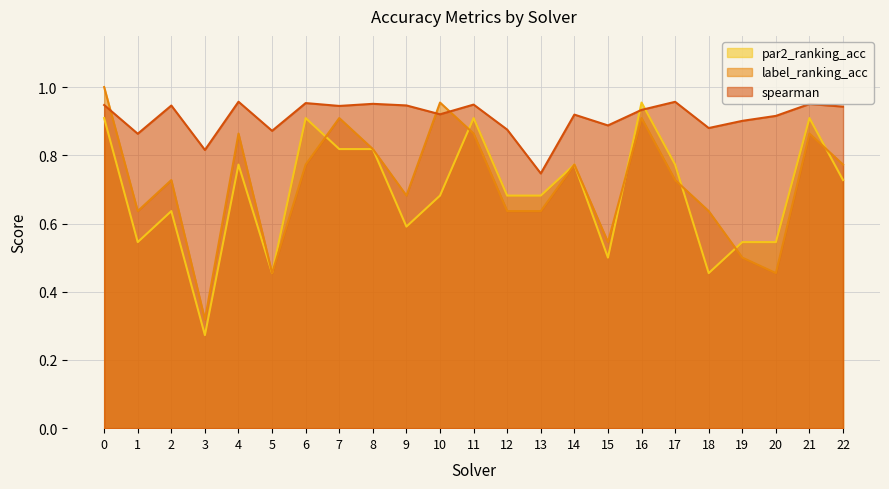

How many intersections are there between label_ranking_acc and par2_ranking_acc?

6